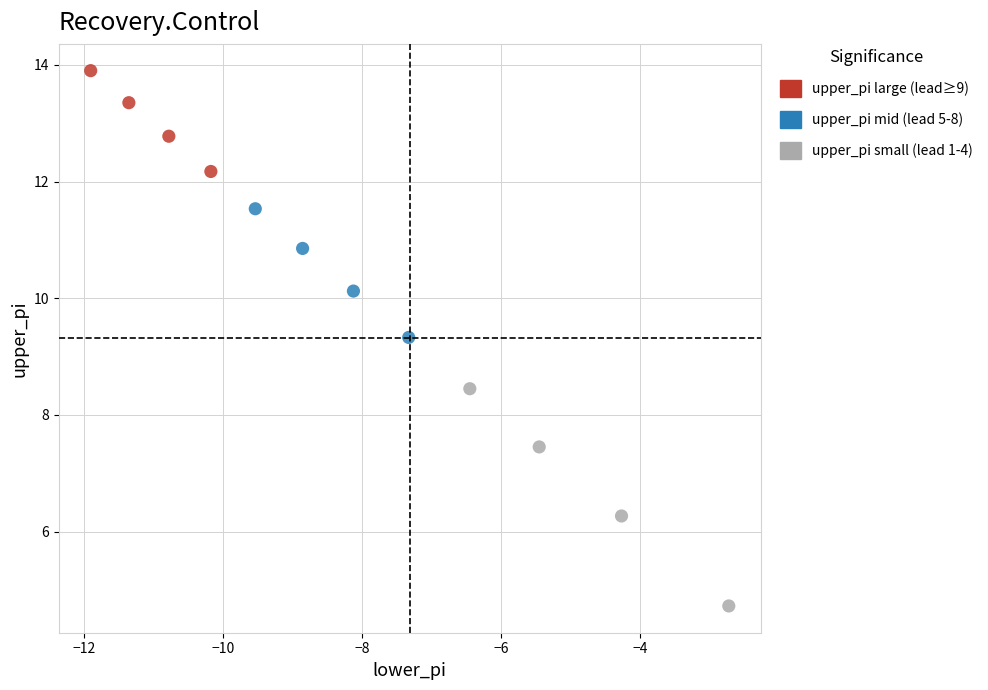

What are all the series names shown in the legend?

upper_pi large (lead≥9), upper_pi mid (lead 5-8), upper_pi small (lead 1-4)